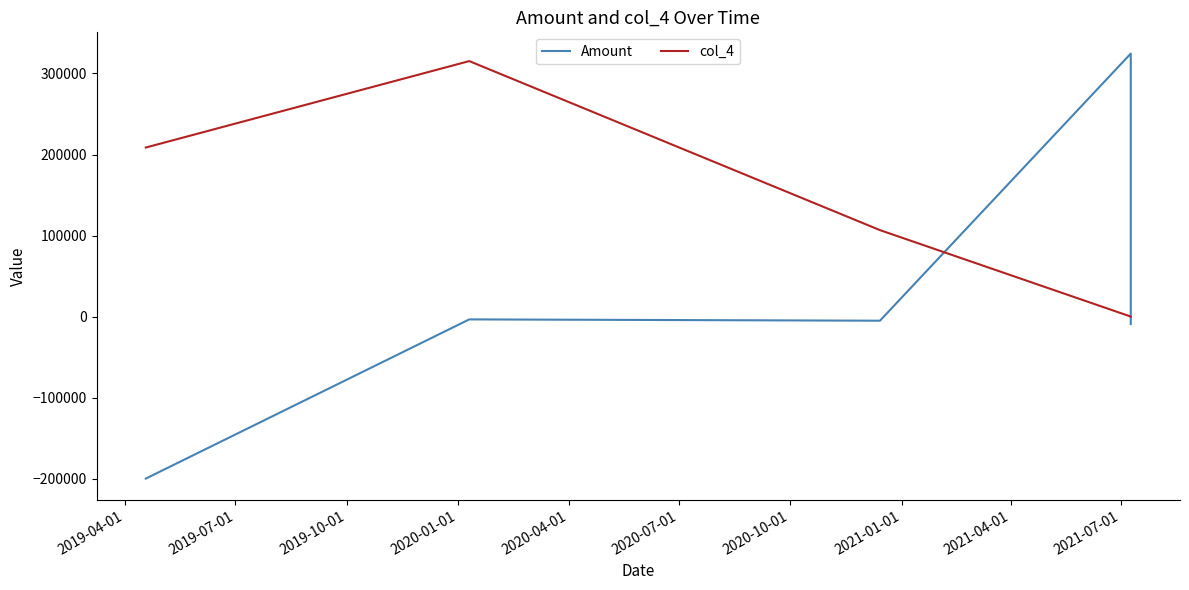

At how many categories does at least one series exceed 229278?

2